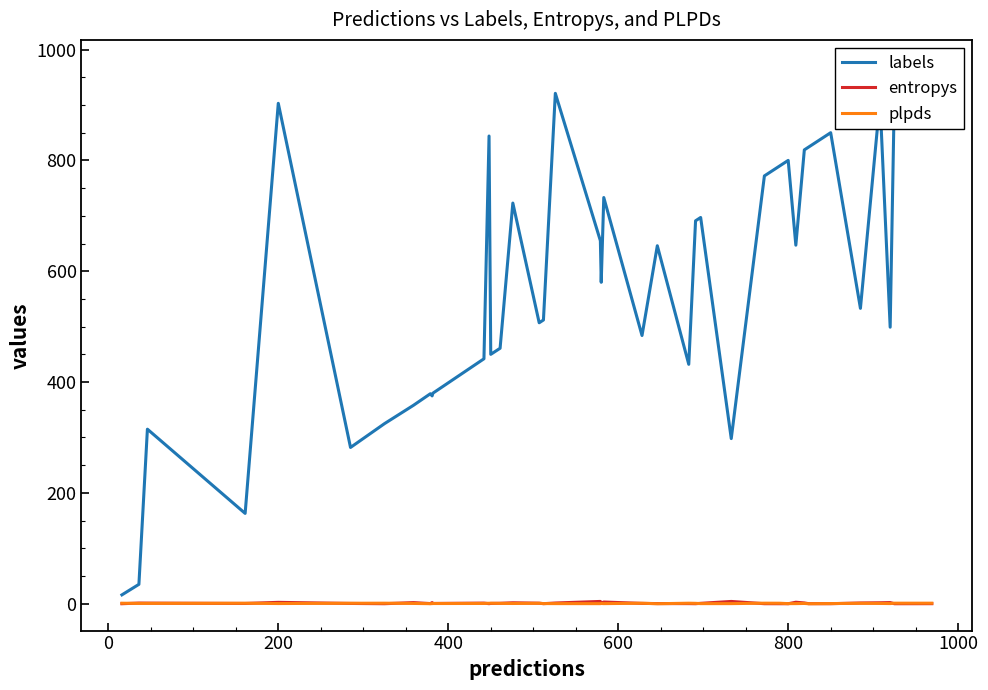

Reading right to left, list all the values displayed in this chart.

labels: 969.0	925.0	499.0	908.0	533.0	850.0	824.0	819.0	647.0	800.0	790.0	772.0	298.0	697.0	691.0	432.0	646.0	484.0	733.0	580.0	655.0	921.0	512.0	507.0	723.0	461.0	450.0	844.0	442.0	380.0	375.0	379.0	358.0	325.0	282.0	903.0	163.0	315.0	35.0	16.0
entropys: 0.1	0.0	2.1	1.7	1.4	0.1	0.1	1.4	2.7	0.0	0.0	0.1	4.1	0.7	0.0	0.2	0.3	0.6	3.1	1.1	4.1	1.3	0.1	1.0	1.7	0.8	0.6	0.1	1.1	0.5	2.1	0.3	2.0	0.0	0.5	2.5	0.5	1.1	1.2	0.0
plpds: 1.0	1.0	0.3	0.5	0.7	0.3	-0.0	0.5	0.2	0.2	0.9	1.0	0.2	0.2	0.7	1.0	0.0	0.9	0.2	0.4	0.2	0.2	0.3	0.8	0.4	0.6	0.9	0.9	0.5	0.4	0.2	0.1	0.5	1.0	0.9	0.3	0.9	0.6	0.6	0.9